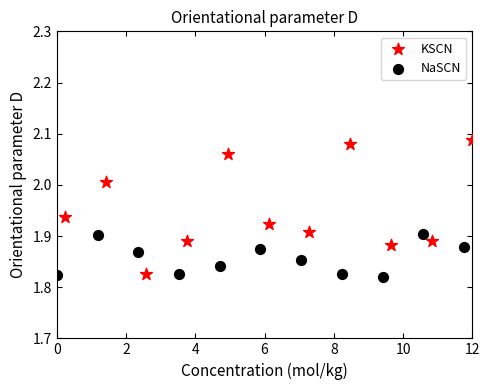

Which series has the largest Y range (max minus min)?

KSCN